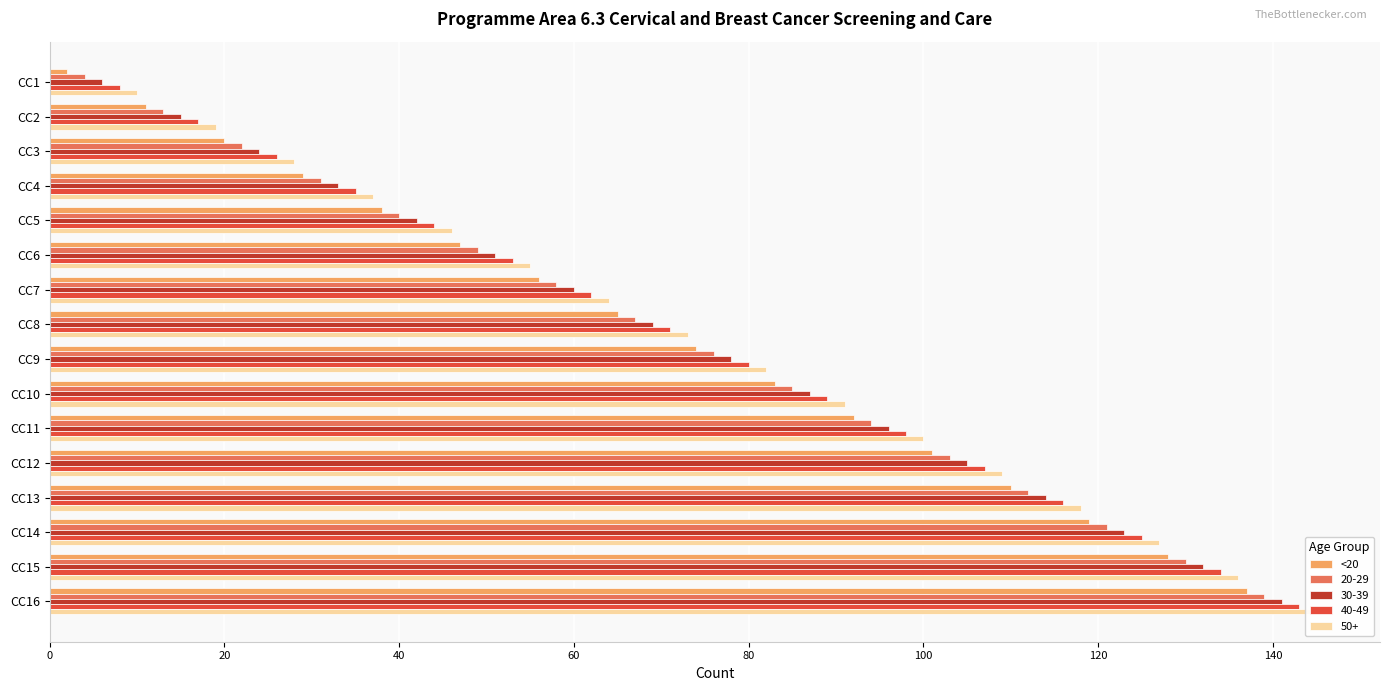

Does the chart contain stacked bars?

No